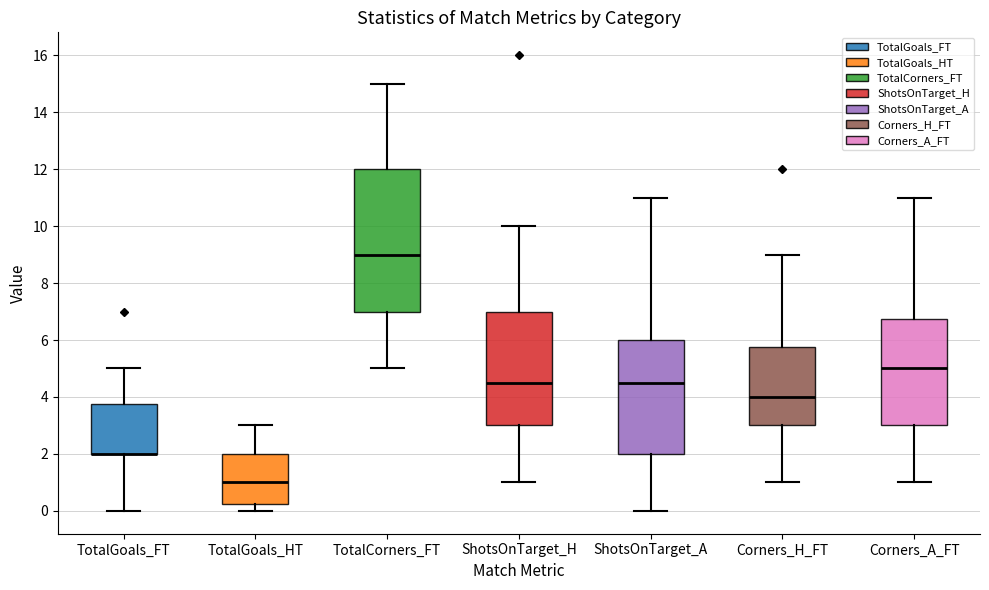

Reading left to right, transcribe this box plot: for each box, give where its median line is, the range the box spans, and where its two whiskers end, as read against the y-axis. The values are not printed on the chart, so give them approximately, as read against the axis.

TotalGoals_FT: median 2.0 (drawn on the box's lower edge), box 2.0 to 3.8, whiskers 0.0 to 5.0
TotalGoals_HT: median 1.0, box 0.2 to 2.0, whiskers 0.0 to 3.0
TotalCorners_FT: median 9.0, box 7.0 to 12.0, whiskers 5.0 to 15.0
ShotsOnTarget_H: median 4.6, box 3.0 to 7.0, whiskers 1.0 to 10.0
ShotsOnTarget_A: median 4.6, box 2.0 to 6.0, whiskers 0.0 to 11.0
Corners_H_FT: median 4.0, box 3.0 to 5.8, whiskers 1.0 to 9.0
Corners_A_FT: median 5.0, box 3.0 to 6.8, whiskers 1.0 to 11.0